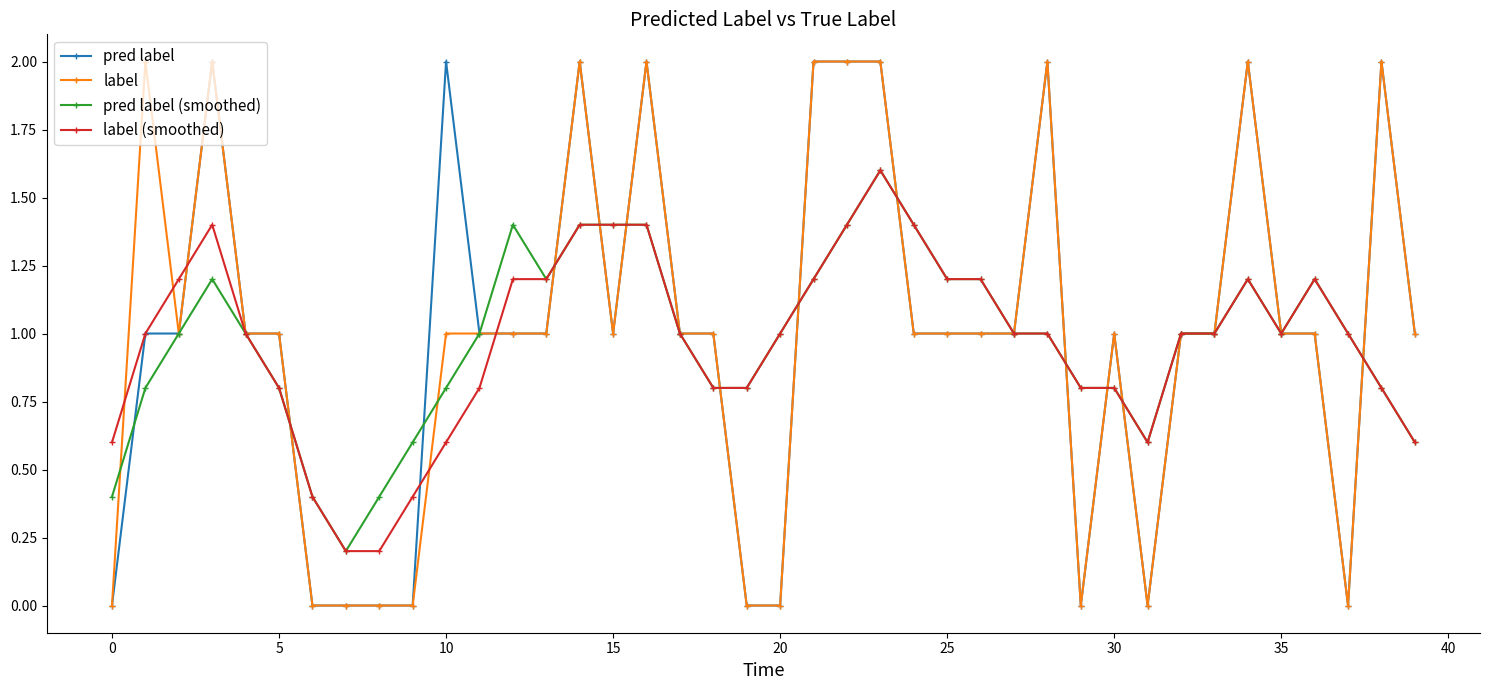

True or false: pred label has more than 1 points higher than both neighbors.

True